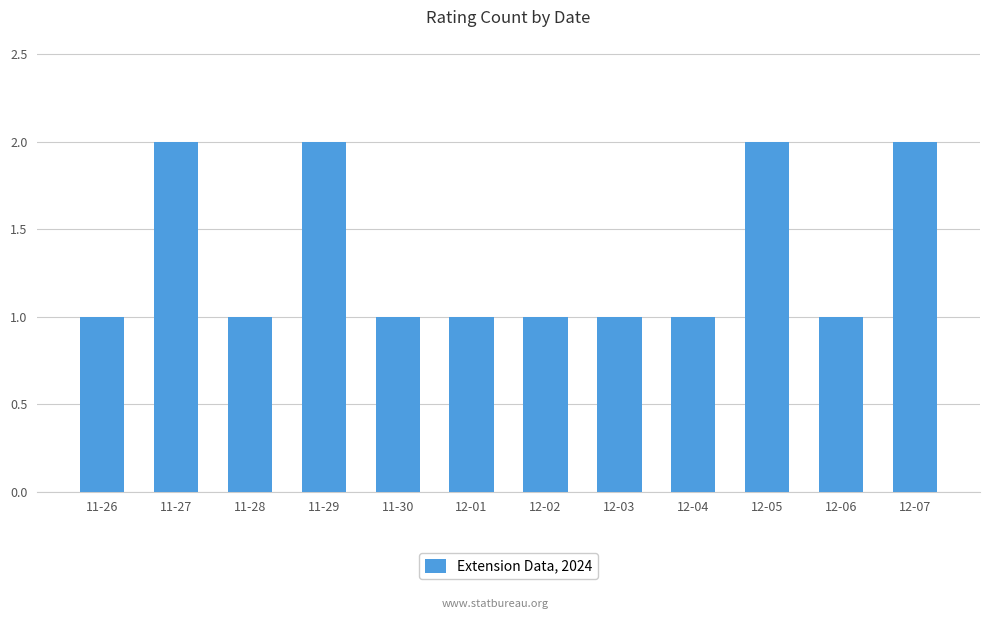

Approximately how many times larger is the value at 11-27 compared to 11-26?

2.0